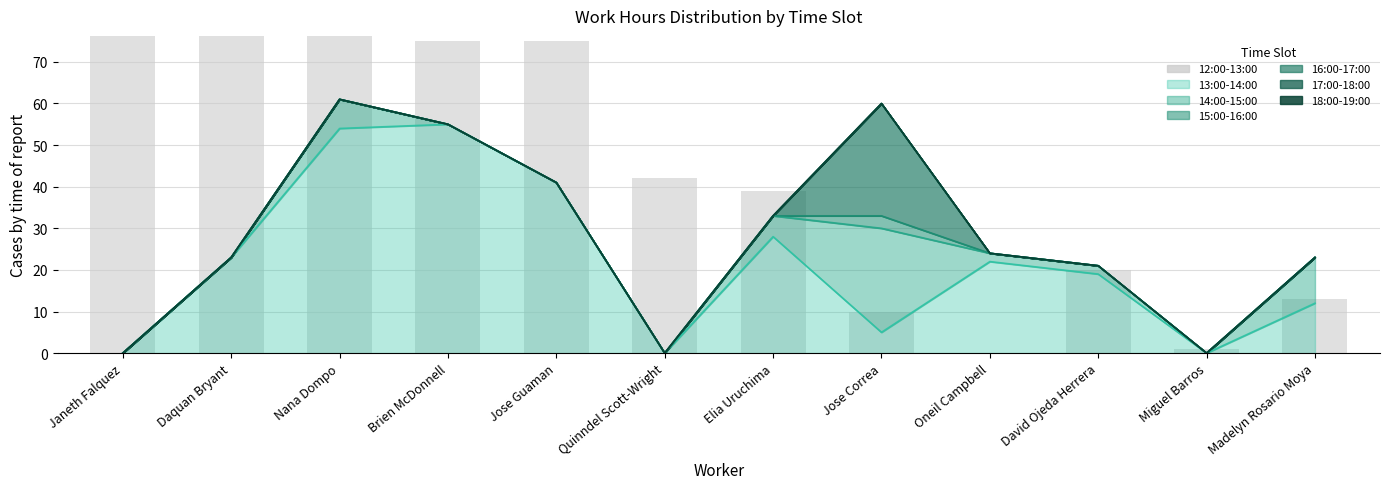

Rank the categories by value from highest to lowest.

Daquan Bryant, Janeth Falquez, Nana Dompo, Brien McDonnell, Jose Guaman, Quinndel Scott-Wright, Elia Uruchima, David Ojeda Herrera, Madelyn Rosario Moya, Jose Correa, Miguel Barros, Oneil Campbell